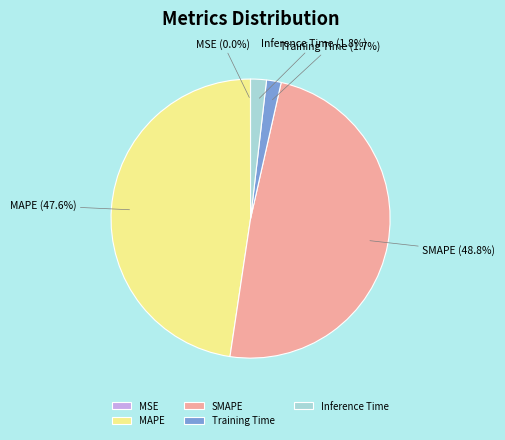

What is the largest slice in the pie chart?

SMAPE